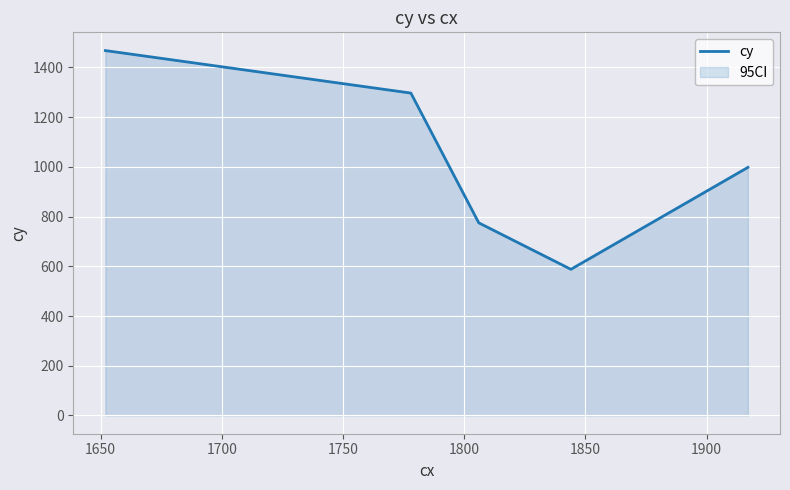

What is the difference between the maximum and second lowest values?

693